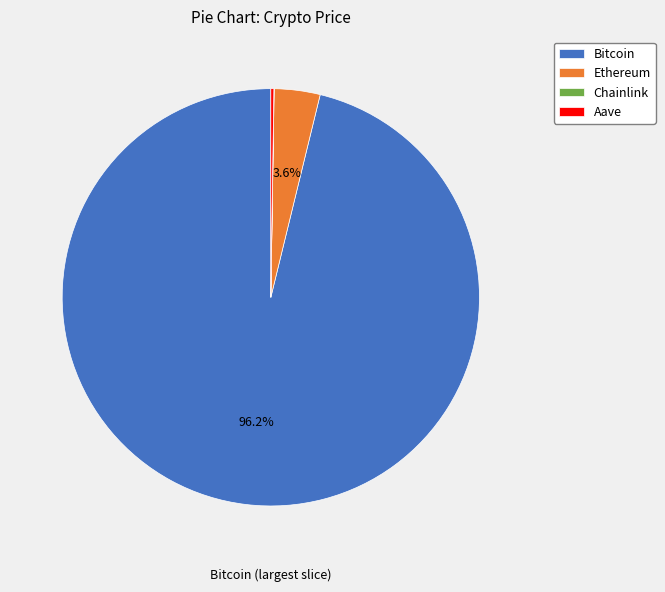

Which has a higher value, Bitcoin or Ethereum?

Bitcoin